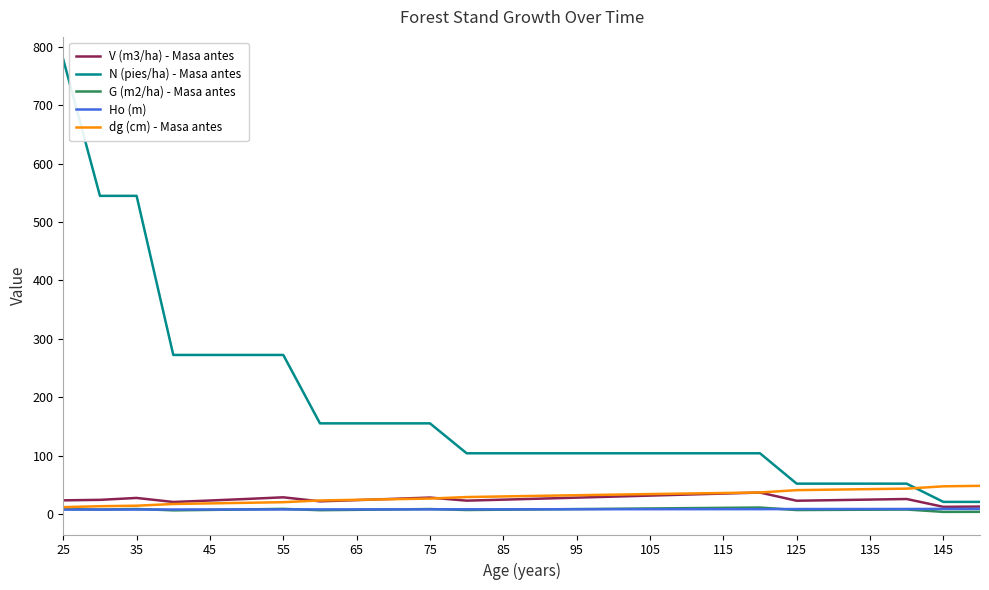

Does the chart display data point markers on the line(s)?

No